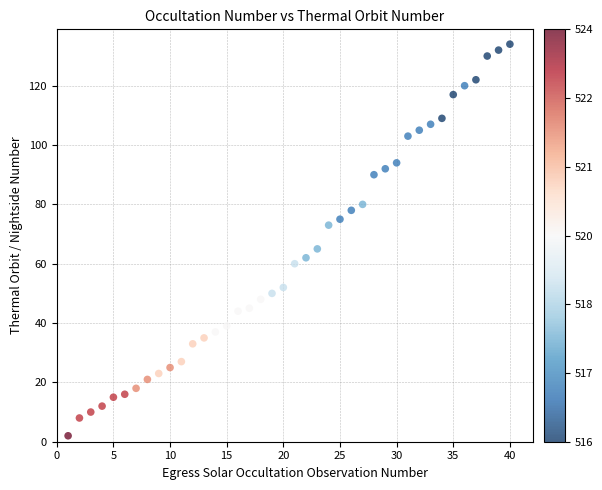

What is the range of Y values (max minus min)?

132